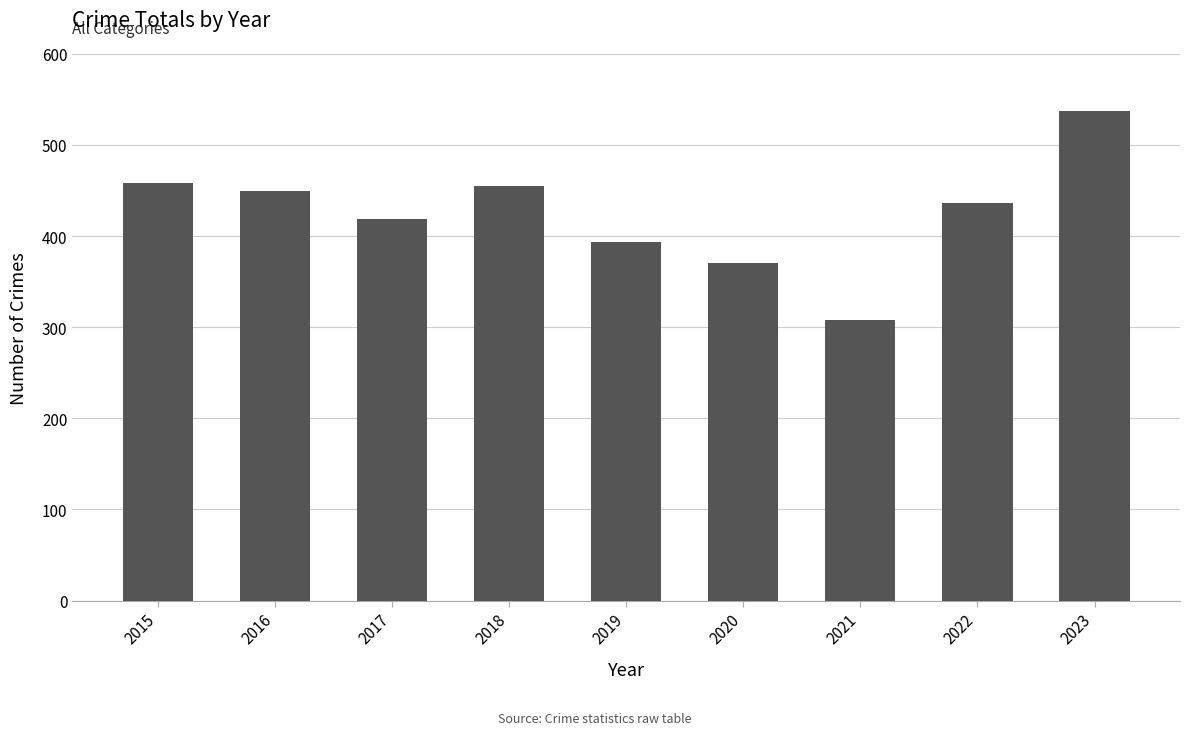

Reading left to right, extract all data points from this chart.

2015=458	2016=449	2017=419	2018=455	2019=394	2020=370	2021=308	2022=436	2023=537